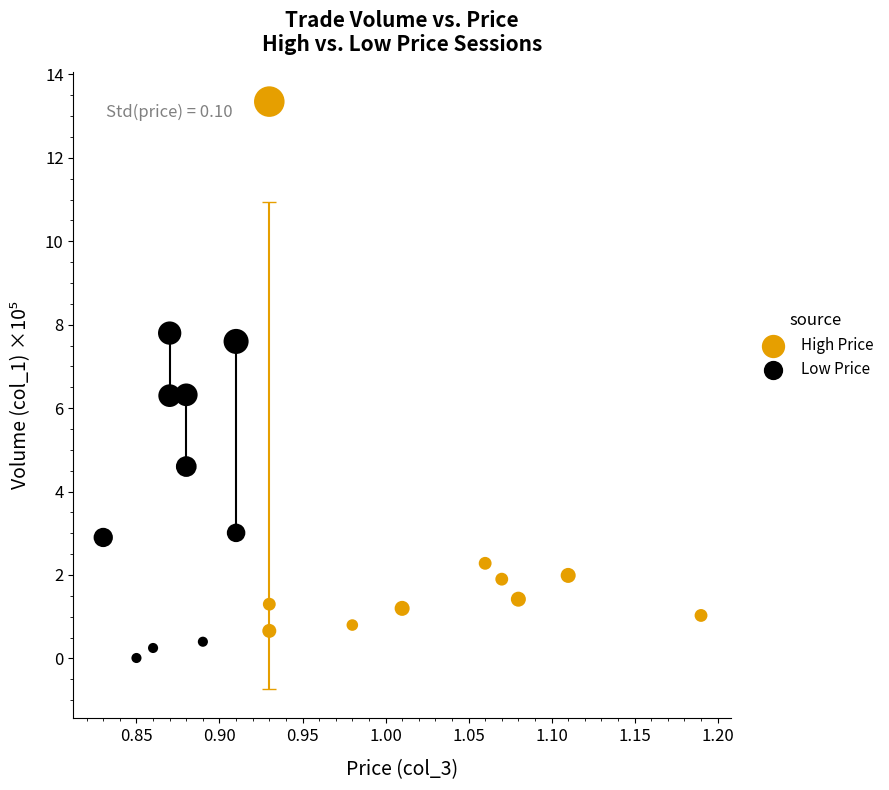

What are all the series names shown in the legend?

High Price, Low Price